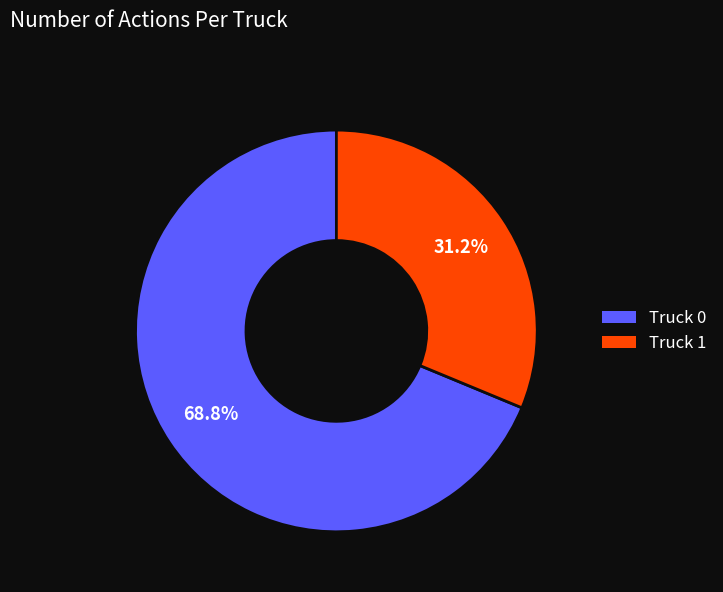

What is the ratio of the value at Truck 0 to the value at Truck 1?

2.2